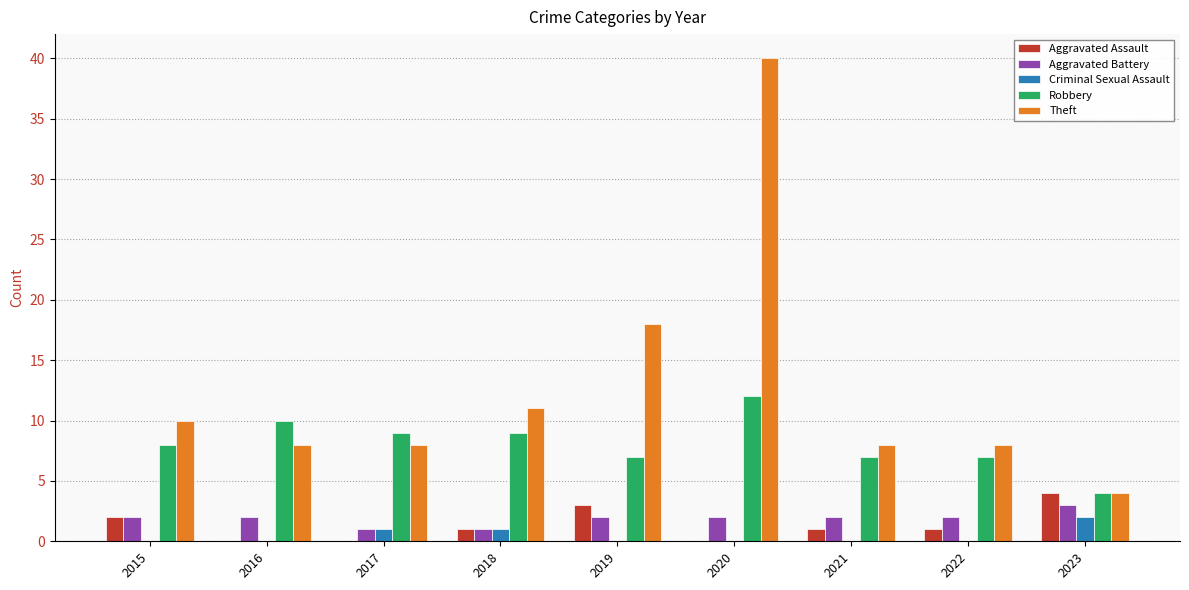

What is the sum of all Aggravated Battery values?

17